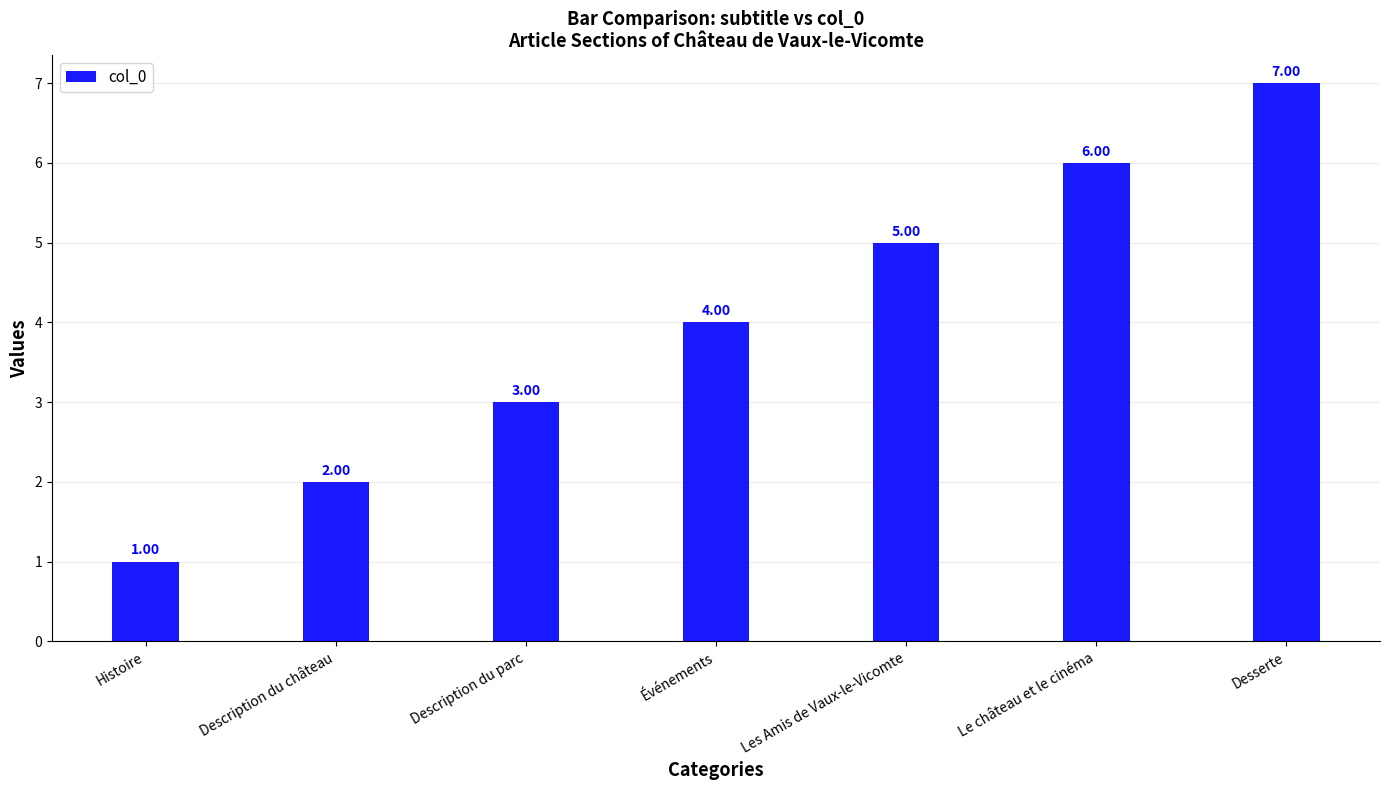

Reading left to right, list all the values displayed in this chart.

1	2	3	4	5	6	7